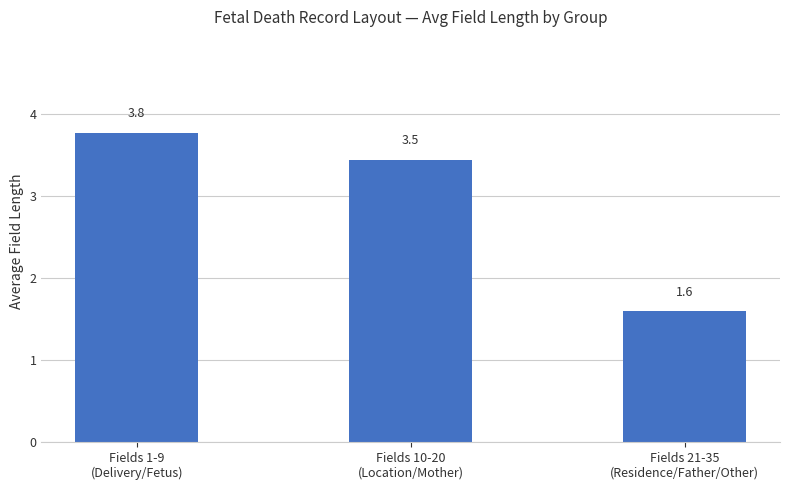

How many values are below 3?

1